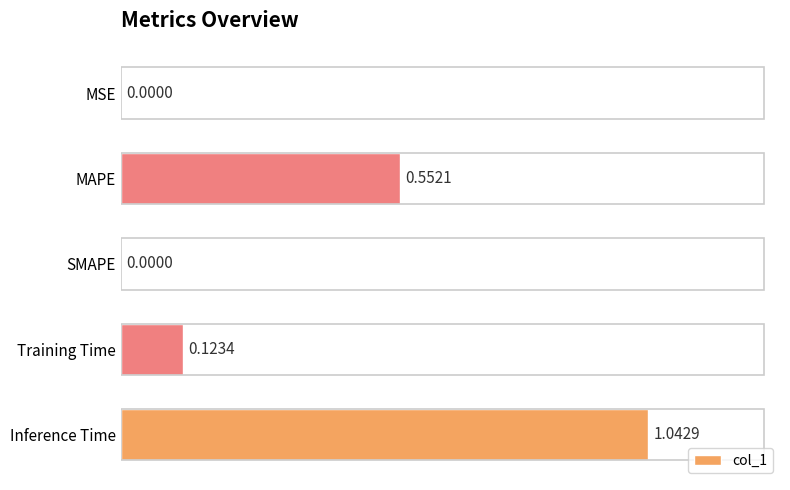

What is the change in value from MSE to Training Time?

+0.1